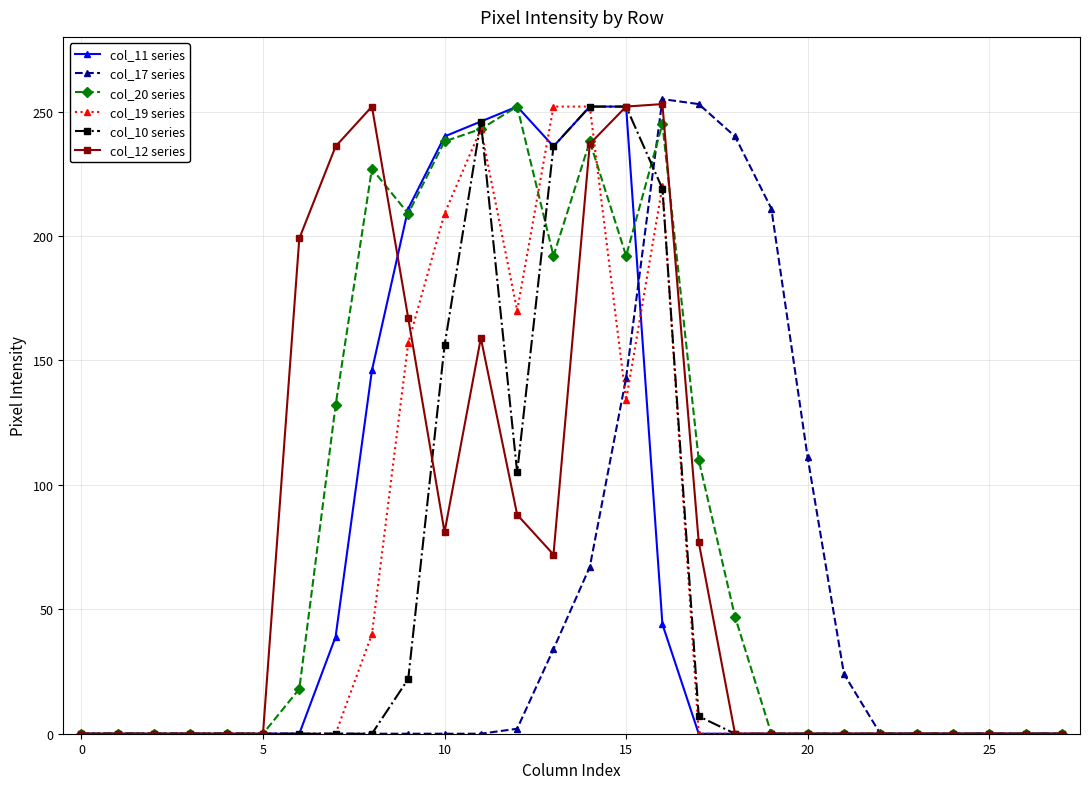

What is the difference between the maximum and minimum values in the col_19 series series?

252